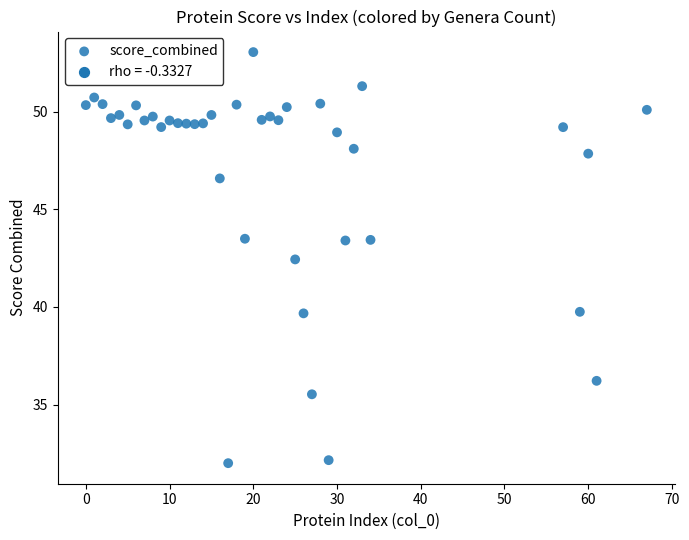

What Y value in the scatter plot is closest to 42?

42.4